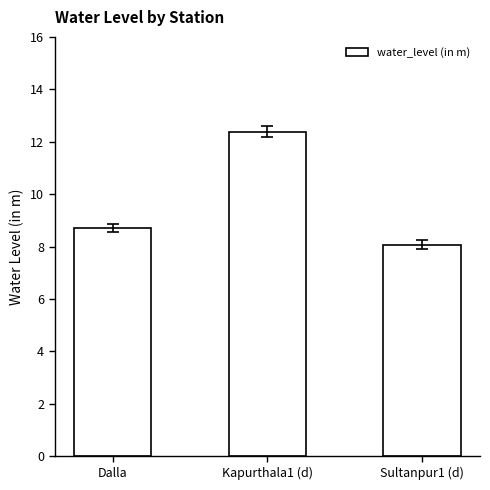

What is the minimum value shown in the chart?

8.1